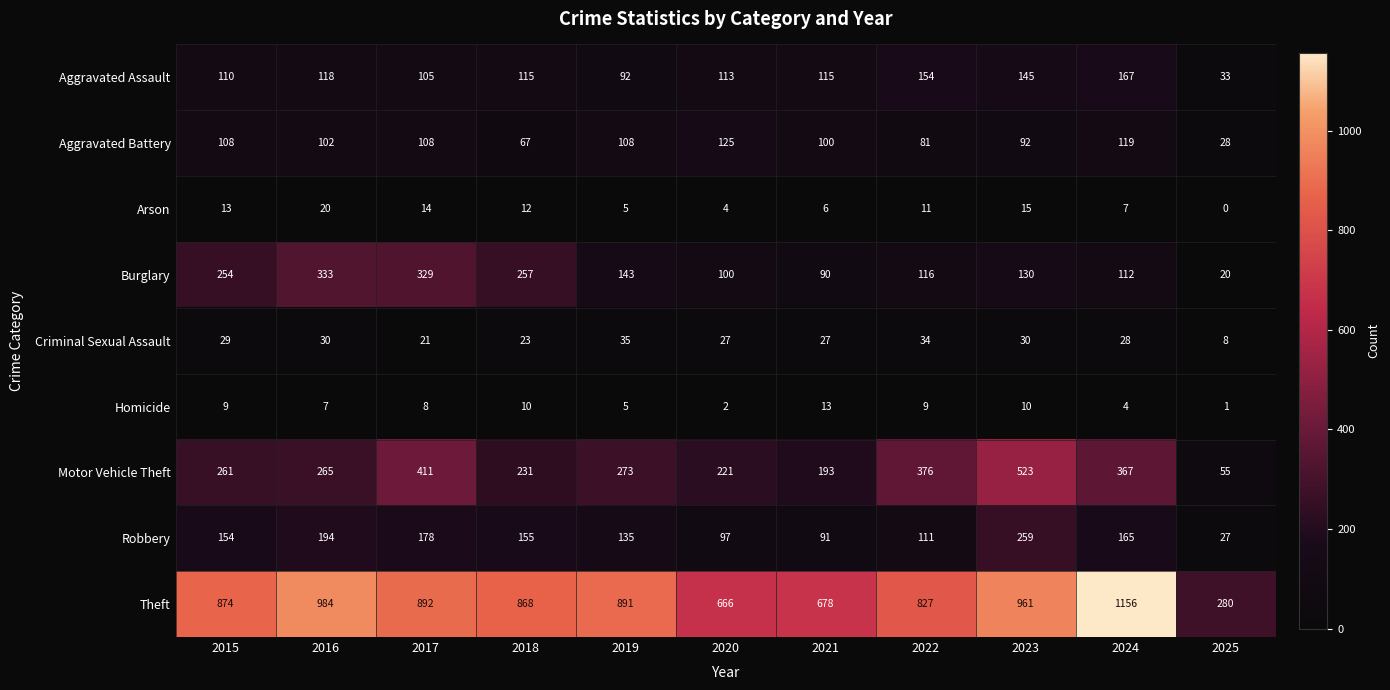

Between 2015 and 2021, which series saw the biggest shift?

Theft